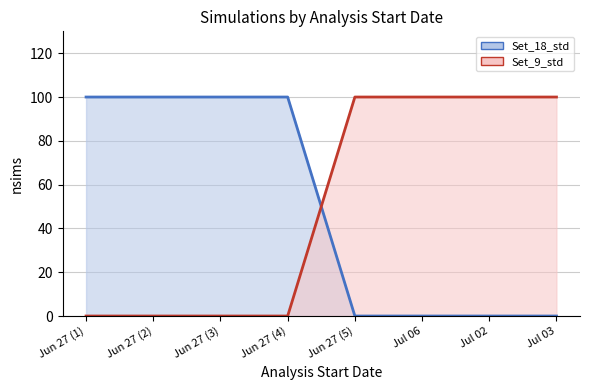

What is the sum of all Set_18_std_line values?

400